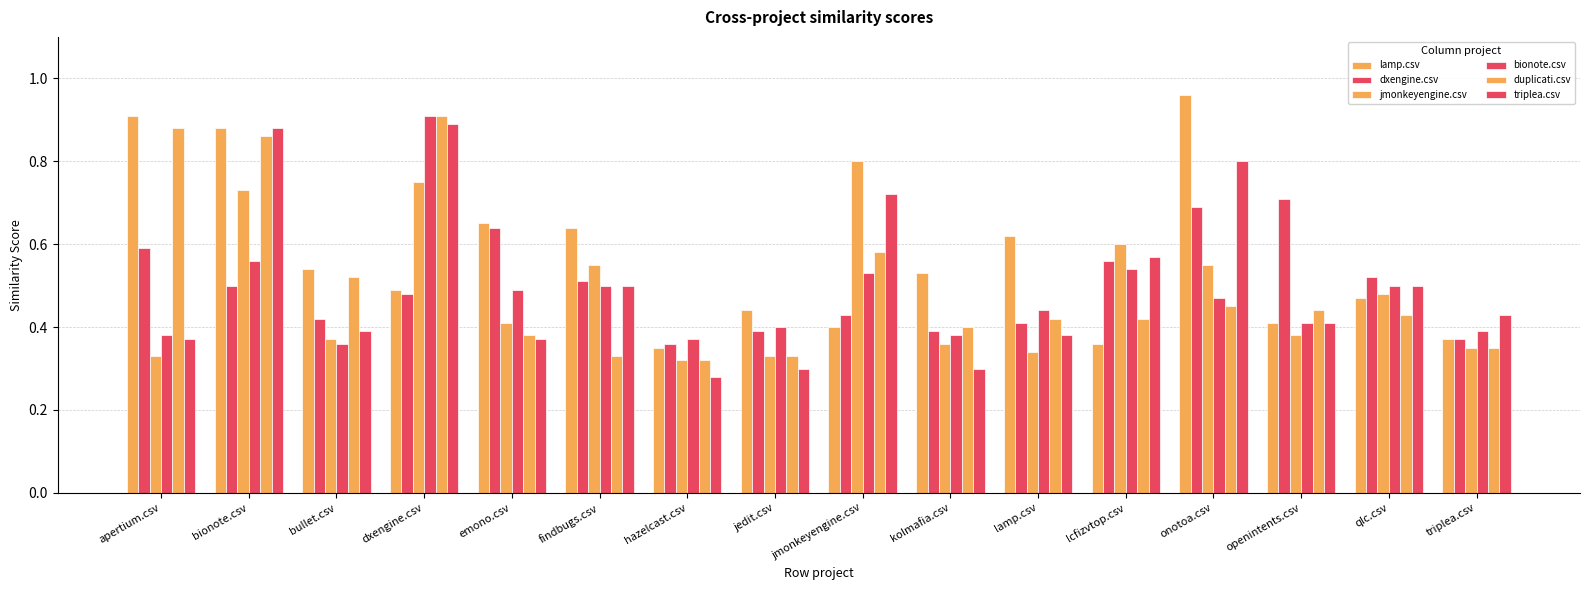

Reading left to right, what are all the values shown in this chart?

lamp.csv: 0.9	0.9	0.5	0.5	0.7	0.6	0.3	0.4	0.4	0.5	0.6	0.4	1.0	0.4	0.5	0.4
dxengine.csv: 0.6	0.5	0.4	0.5	0.6	0.5	0.4	0.4	0.4	0.4	0.4	0.6	0.7	0.7	0.5	0.4
jmonkeyengine.csv: 0.3	0.7	0.4	0.8	0.4	0.6	0.3	0.3	0.8	0.4	0.3	0.6	0.6	0.4	0.5	0.3
bionote.csv: 0.4	0.6	0.4	0.9	0.5	0.5	0.4	0.4	0.5	0.4	0.4	0.5	0.5	0.4	0.5	0.4
duplicati.csv: 0.9	0.9	0.5	0.9	0.4	0.3	0.3	0.3	0.6	0.4	0.4	0.4	0.5	0.4	0.4	0.3
triplea.csv: 0.4	0.9	0.4	0.9	0.4	0.5	0.3	0.3	0.7	0.3	0.4	0.6	0.8	0.4	0.5	0.4